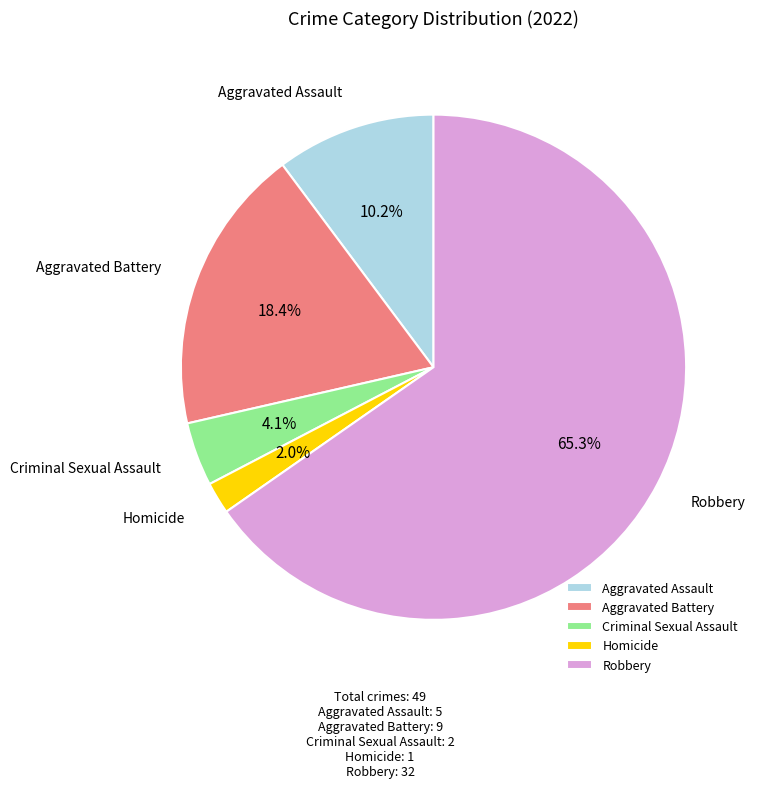

Rank the categories by value from lowest to highest.

Homicide, Criminal Sexual Assault, Aggravated Assault, Aggravated Battery, Robbery